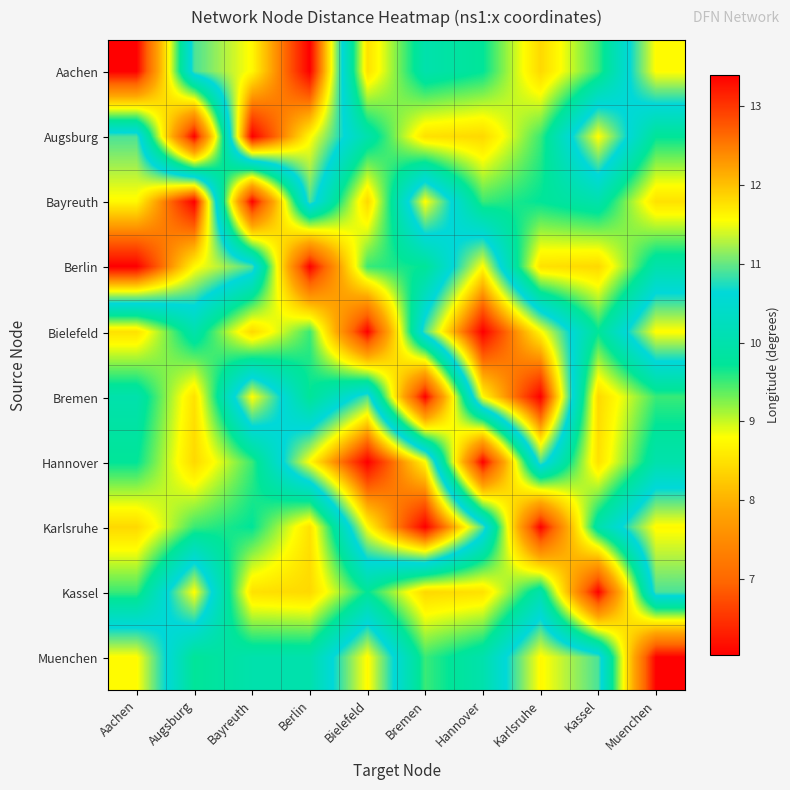

At which category is the sum across all series the highest?

Karlsruhe